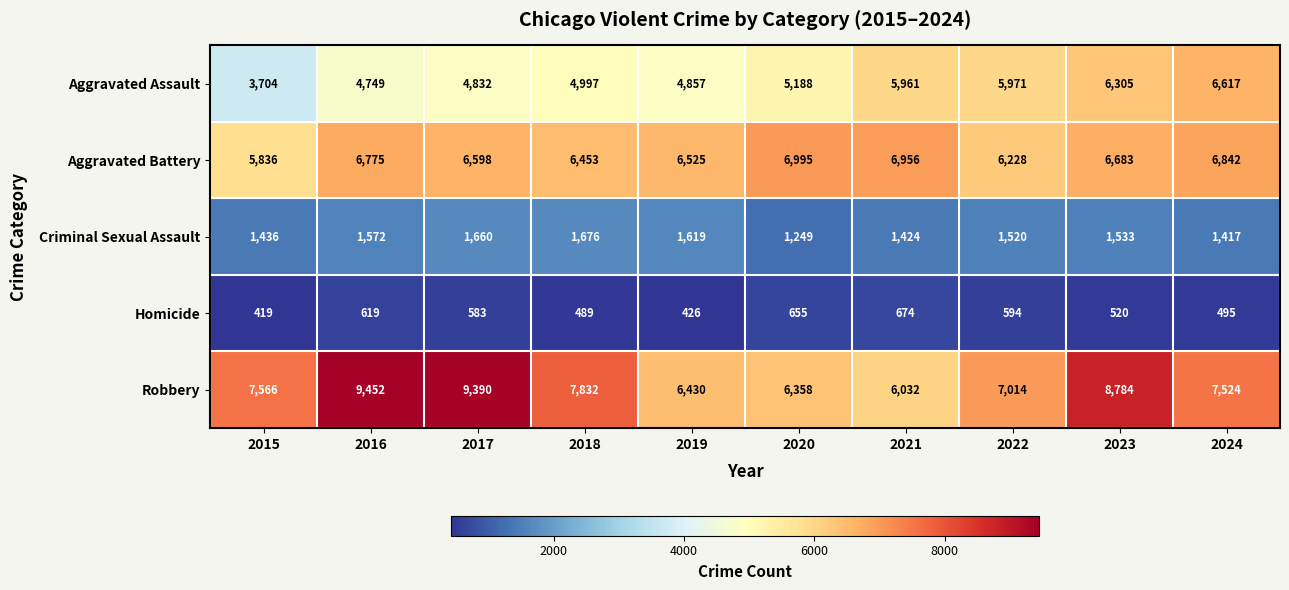

Which category has the lowest value across all series?

2015